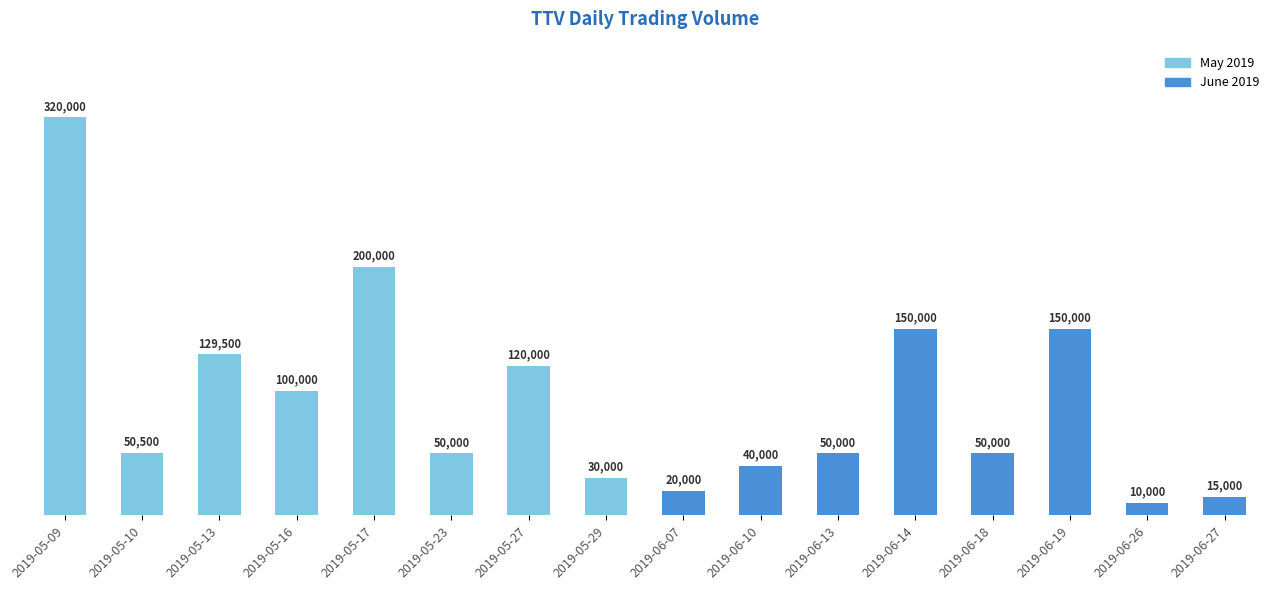

Which has a higher value, 2019-05-10 or 2019-06-13?

2019-05-10